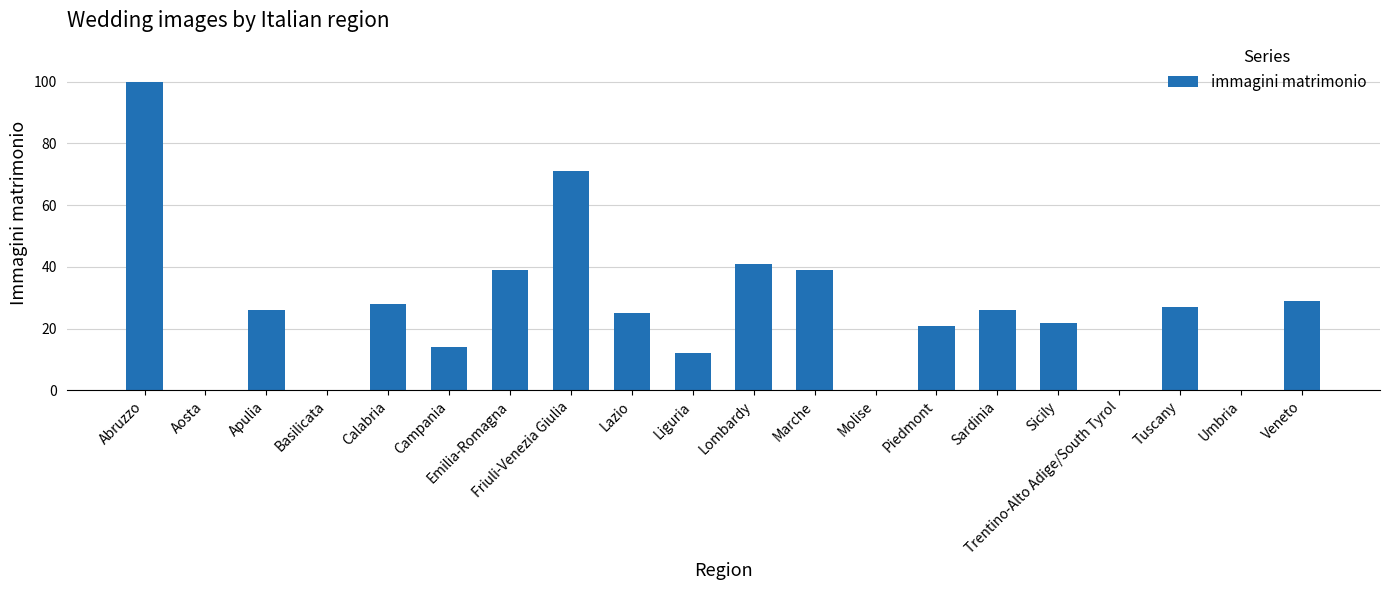

Approximately how many times larger is the value at Sardinia compared to Friuli-Venezia Giulia?

0.4